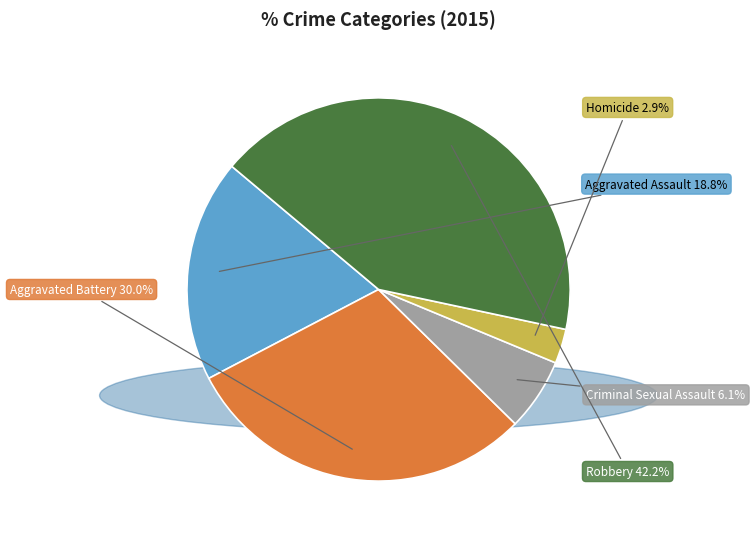

How many slices are in this pie chart?

5